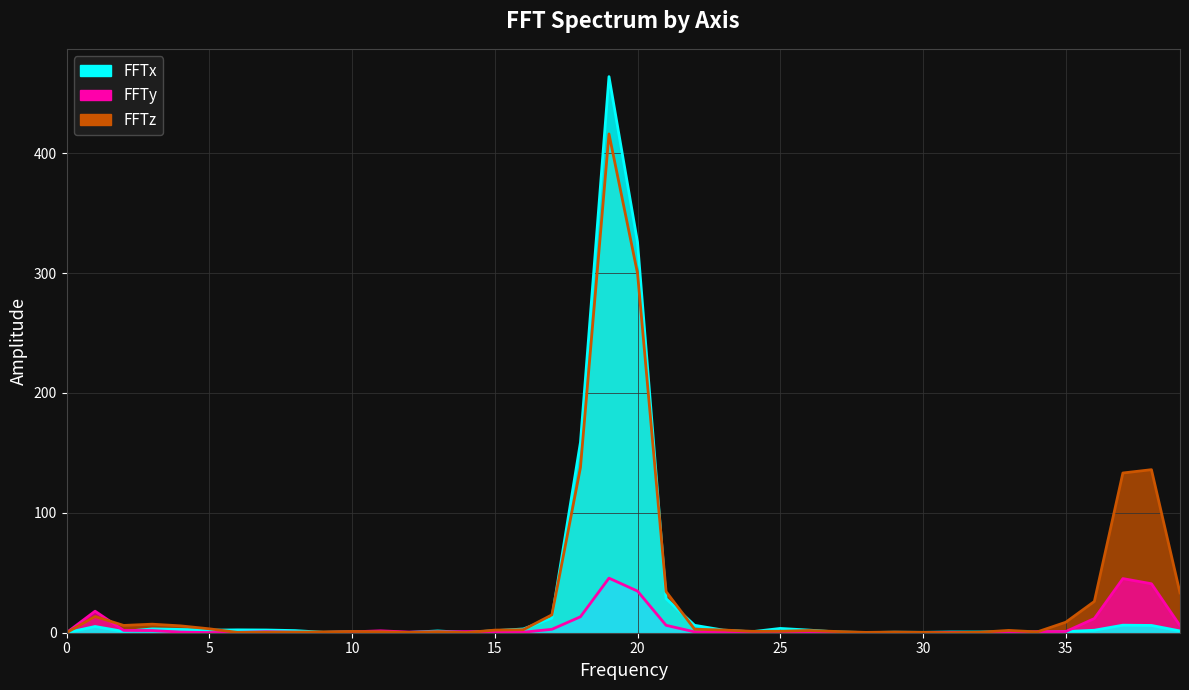

At which label is FFTy closest to 22?

1